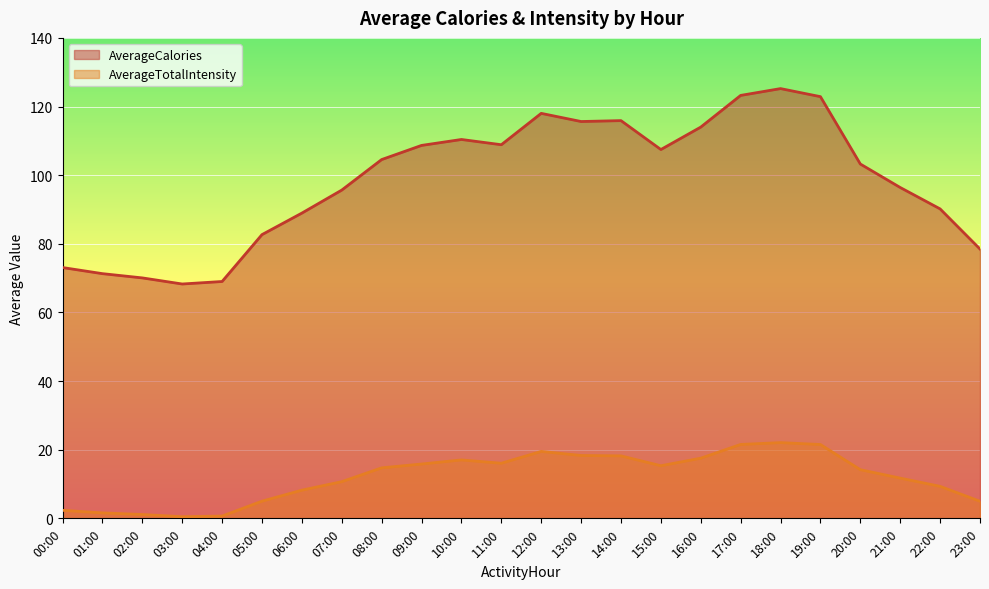

True or false: AverageTotalIntensity and AverageCalories cross at least once.

False